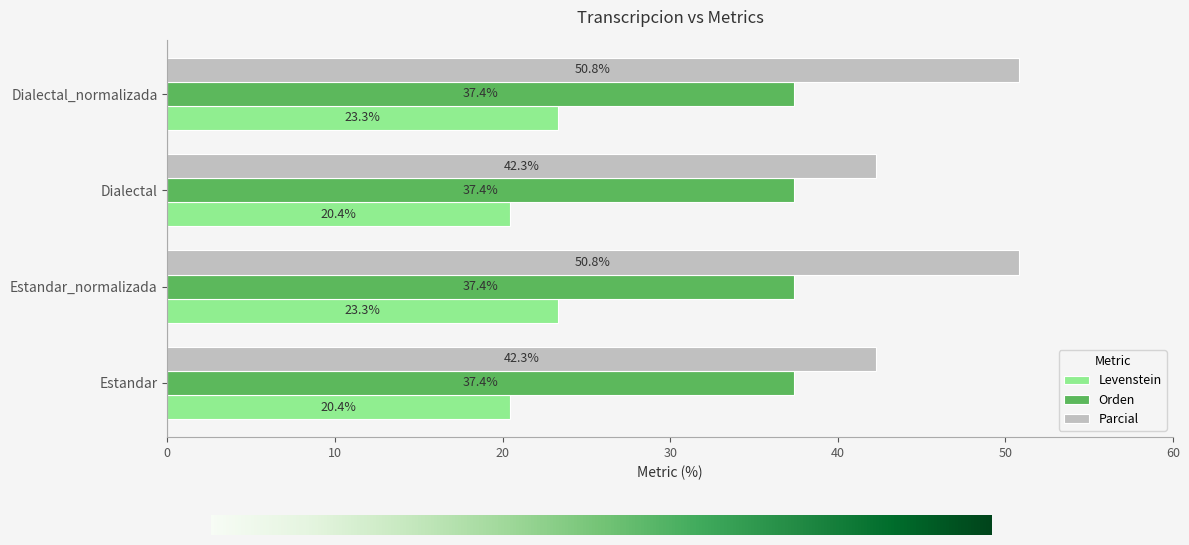

What is the difference between the highest and lowest values at Dialectal?

21.8